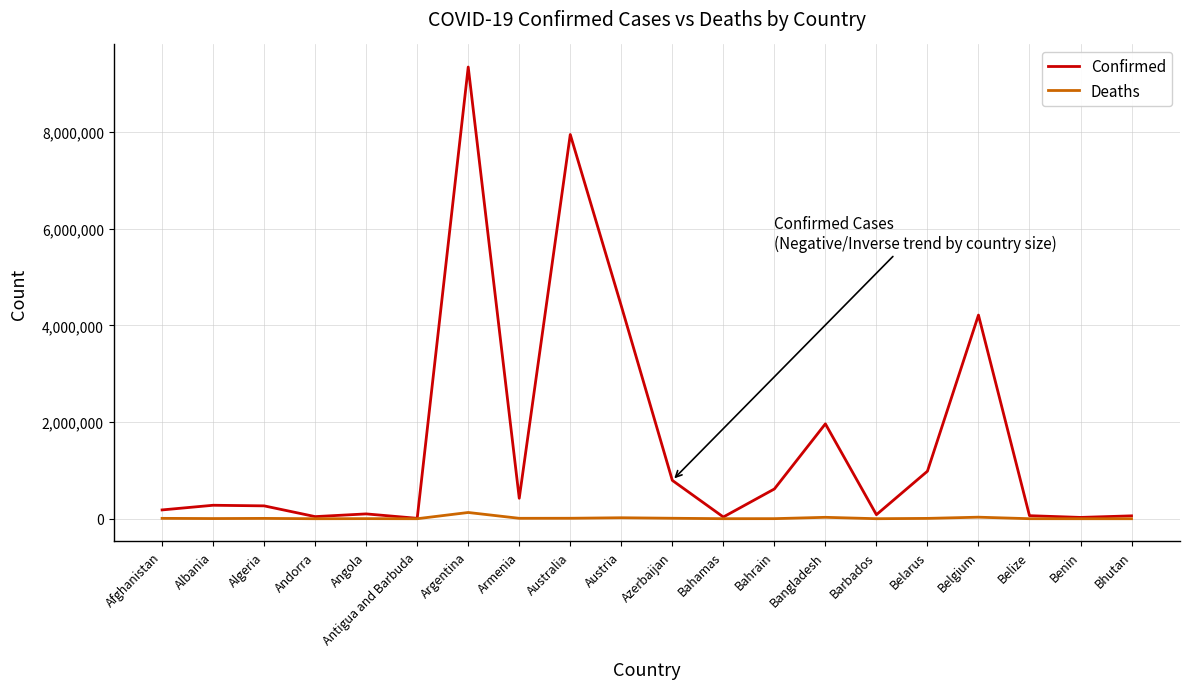

What is the total value across all series at Belarus?

989845